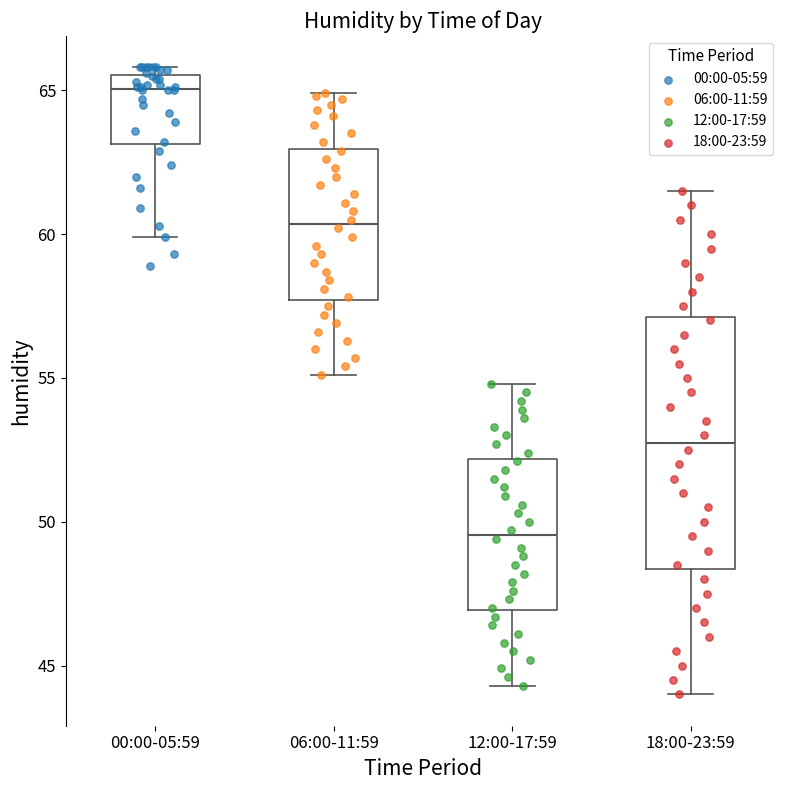

Reading left to right, read every box against the y-axis: the position of its median line, the range the box covers, and the ends of its whiskers. The values are not printed on the chart, so give them approximately, as read against the axis.

00:00-05:59: median 65.0, box 63.0 to 65.5, whiskers 60.0 to 66.0
06:00-11:59: median 60.5, box 57.5 to 63.0, whiskers 55.0 to 65.0
12:00-17:59: median 49.5, box 47.0 to 52.0, whiskers 44.5 to 55.0
18:00-23:59: median 53.0, box 48.5 to 57.0, whiskers 44.0 to 61.5